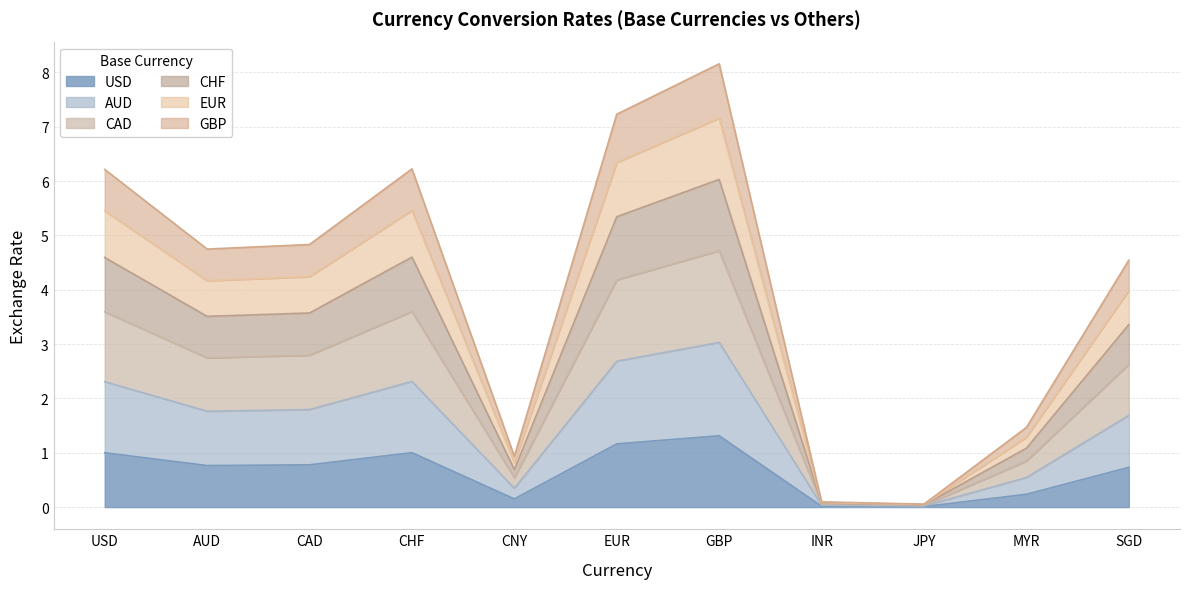

True or false: USD has a value of 0.2 at MYR.

True